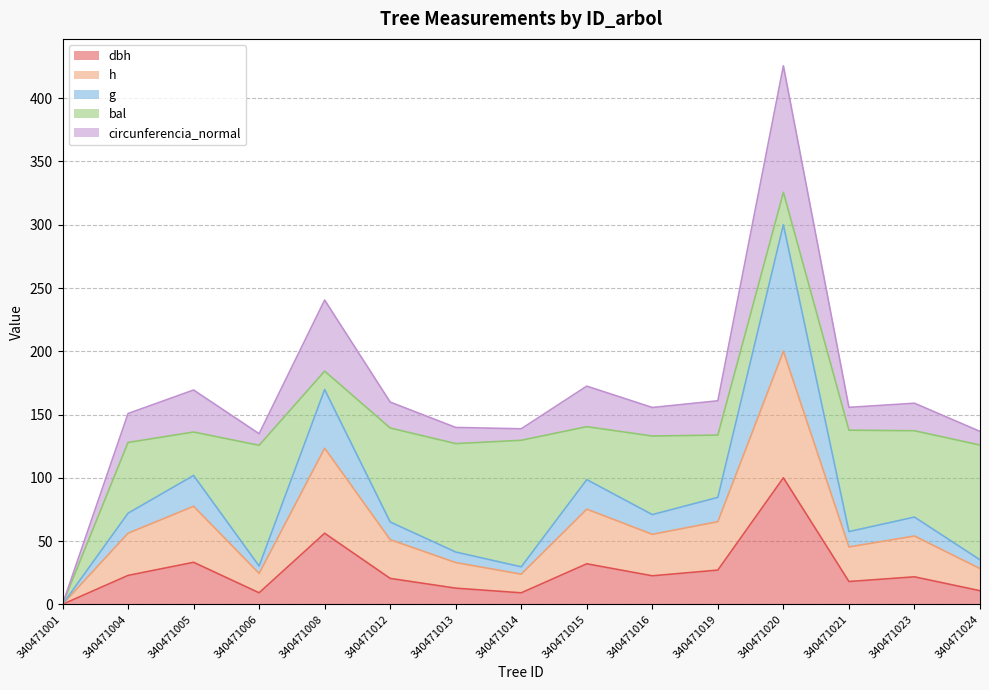

How many values in dbh are above zero?

14